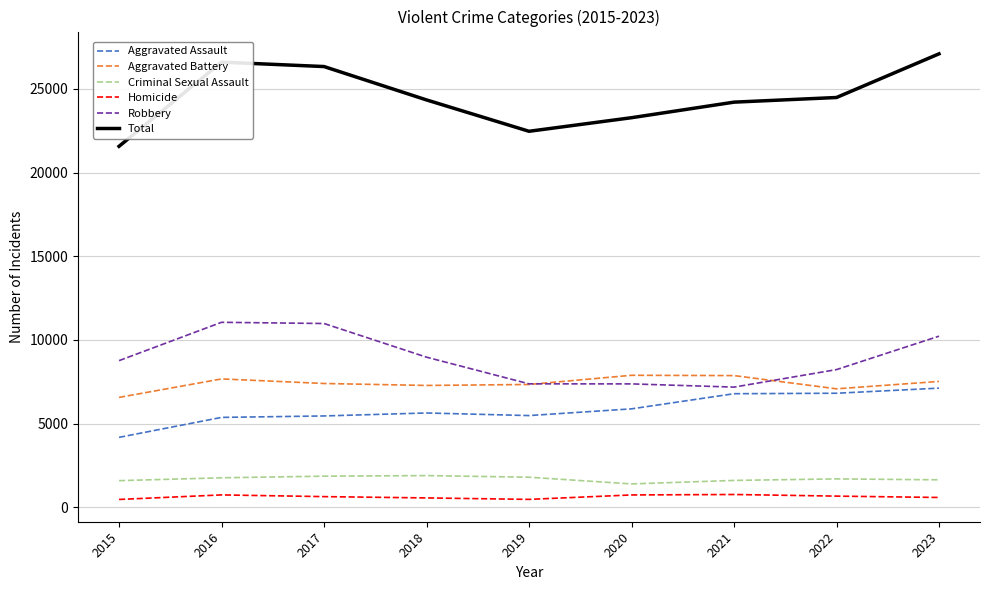

At how many categories does at least one series exceed 9108?

9